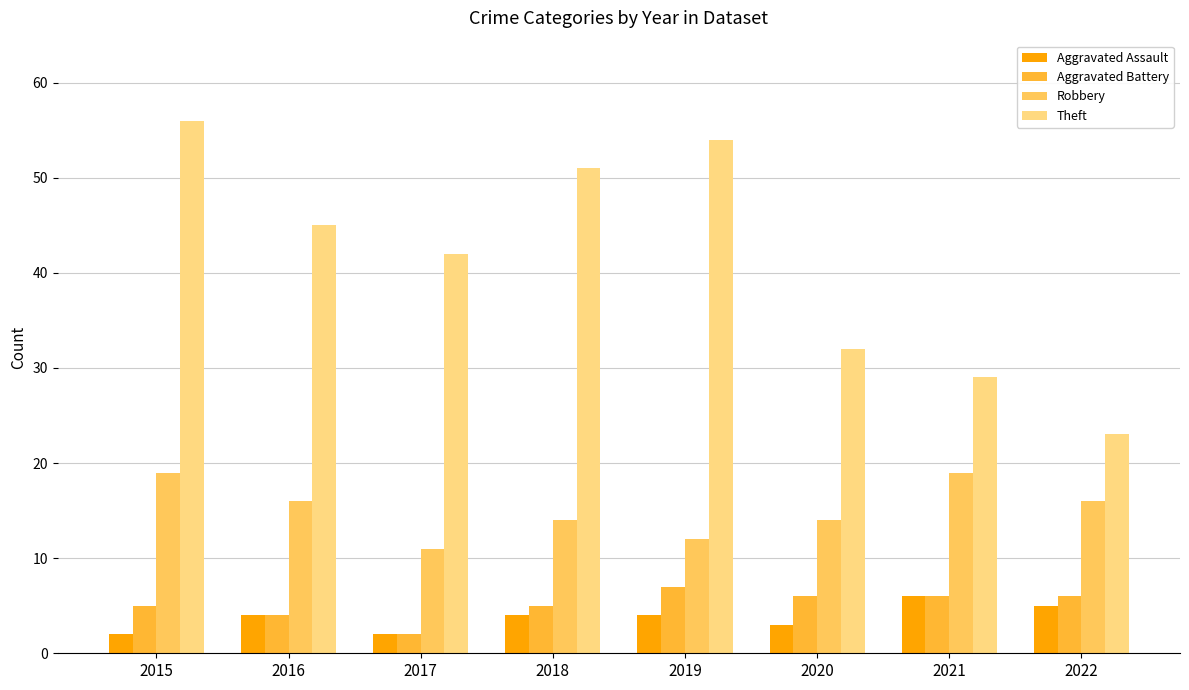

What is the difference between the Aggravated Assault values at 2020 and 2017?

1